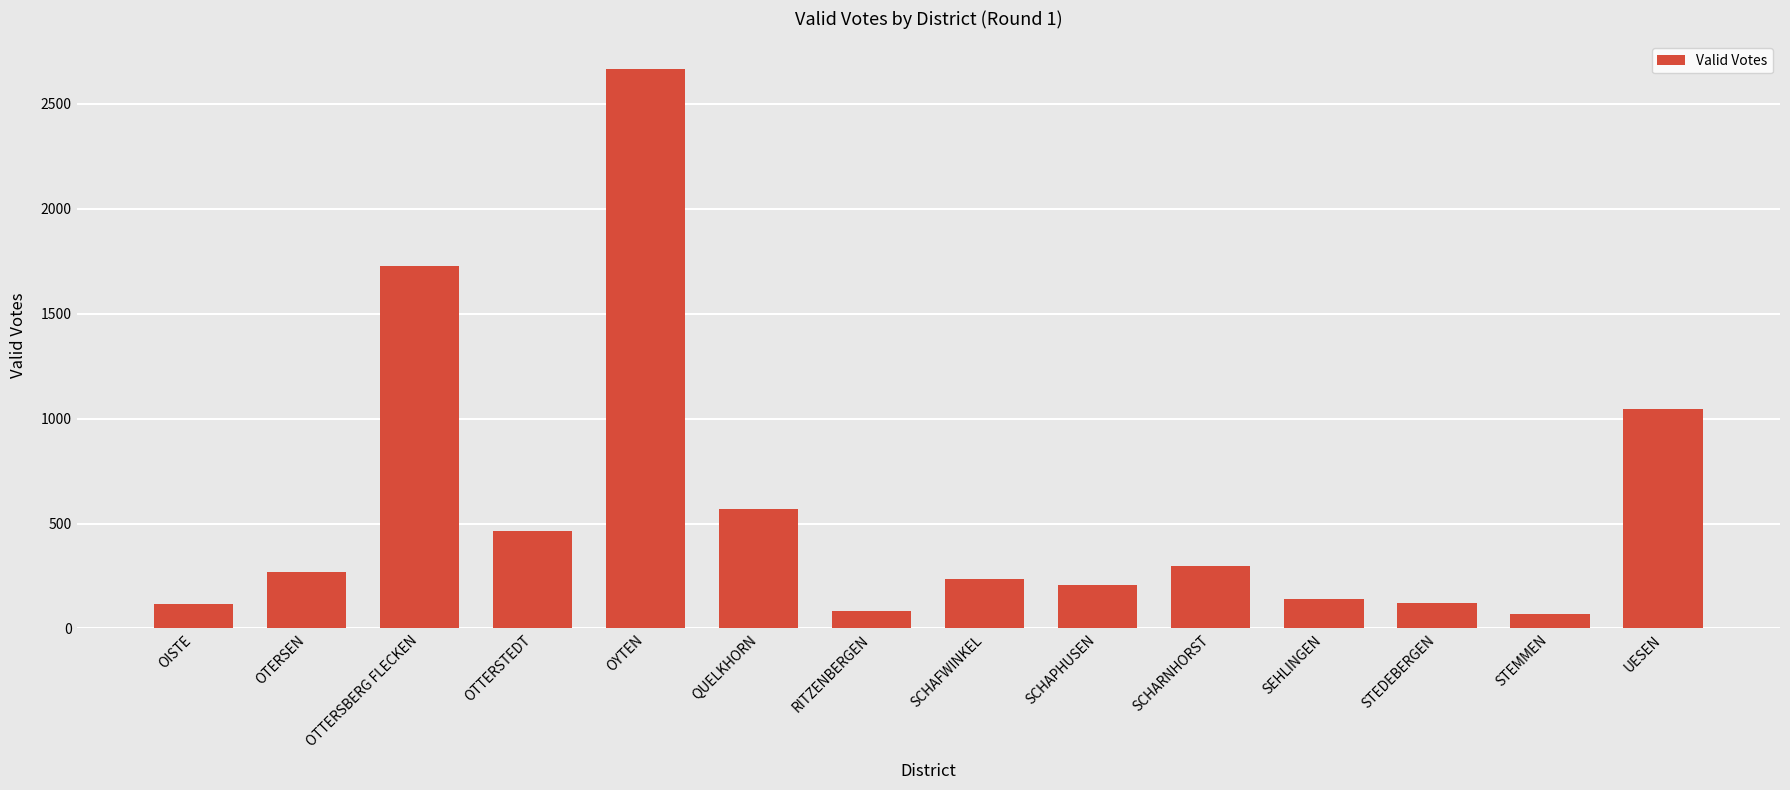

How many bars are there in total?

14